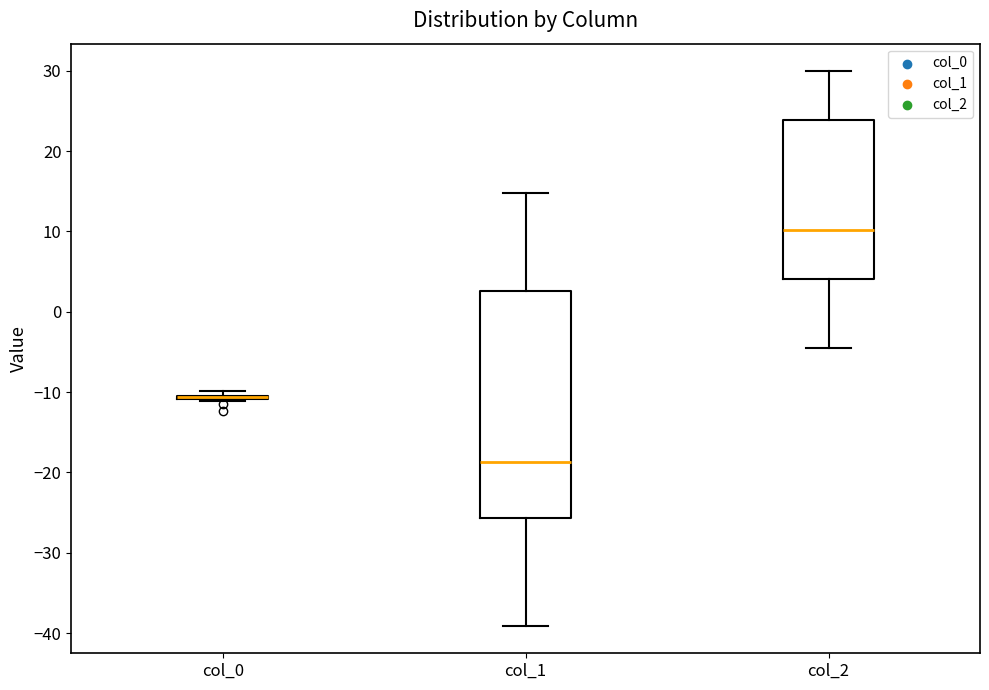

Reading left to right, read every box against the y-axis: the position of its median line, the range the box covers, and the ends of its whiskers. The values are not printed on the chart, so give them approximately, as read against the axis.

col_0: box collapsed to a line at -11, whiskers -11 to -10
col_1: median -19, box -26 to 3, whiskers -39 to 15
col_2: median 10, box 4 to 24, whiskers -5 to 30